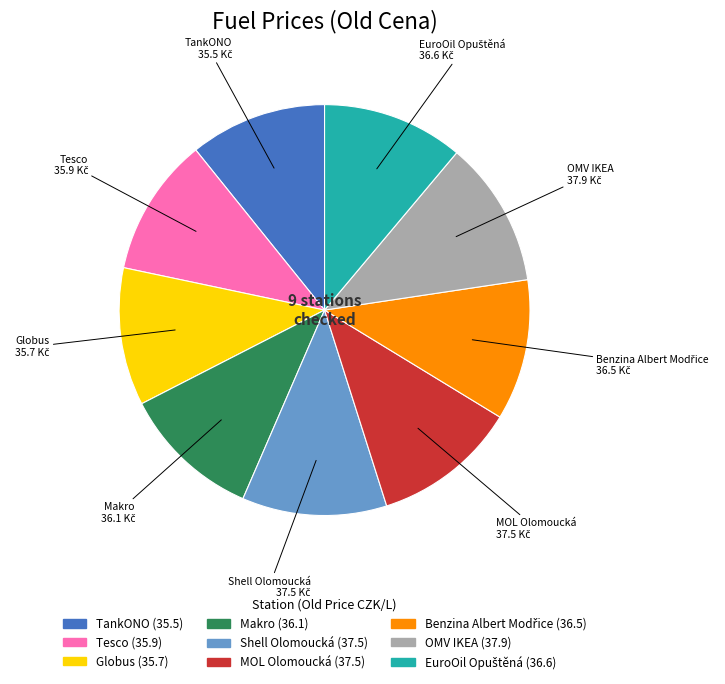

Does any single category account for the majority?

No